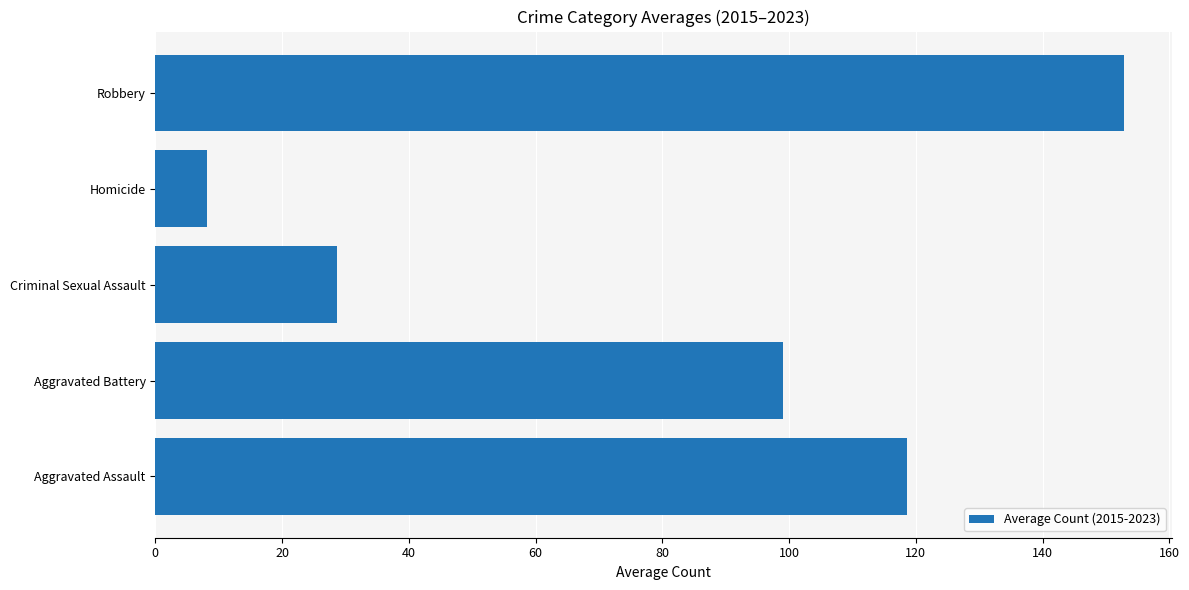

Reading bottom to top, list all the values displayed in this chart.

Aggravated Assault=118.6	Aggravated Battery=99.0	Criminal Sexual Assault=28.7	Homicide=8.1	Robbery=152.8